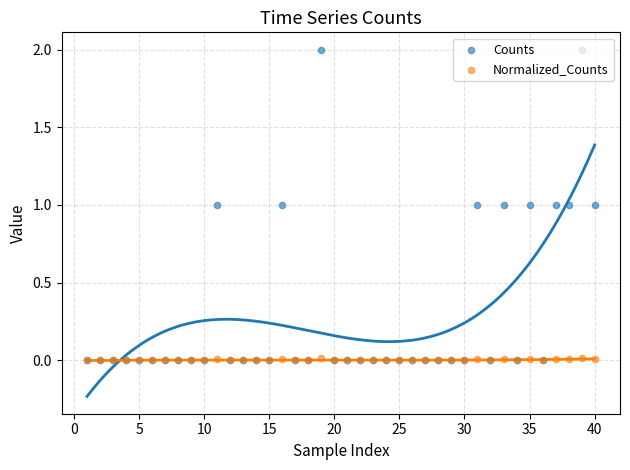

Which series contains the highest Y value?

Counts